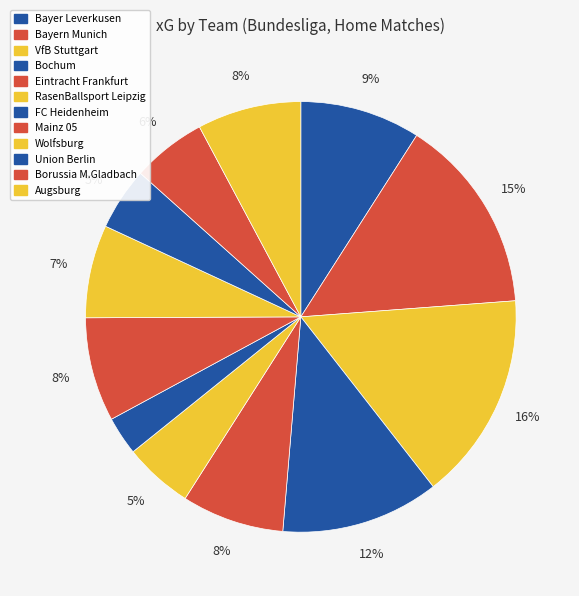

Rank the categories by value from lowest to highest.

FC Heidenheim, Union Berlin, RasenBallsport Leipzig, Borussia M.Gladbach, Wolfsburg, Eintracht Frankfurt, Augsburg, Mainz 05, Bayer Leverkusen, Bochum, Bayern Munich, VfB Stuttgart